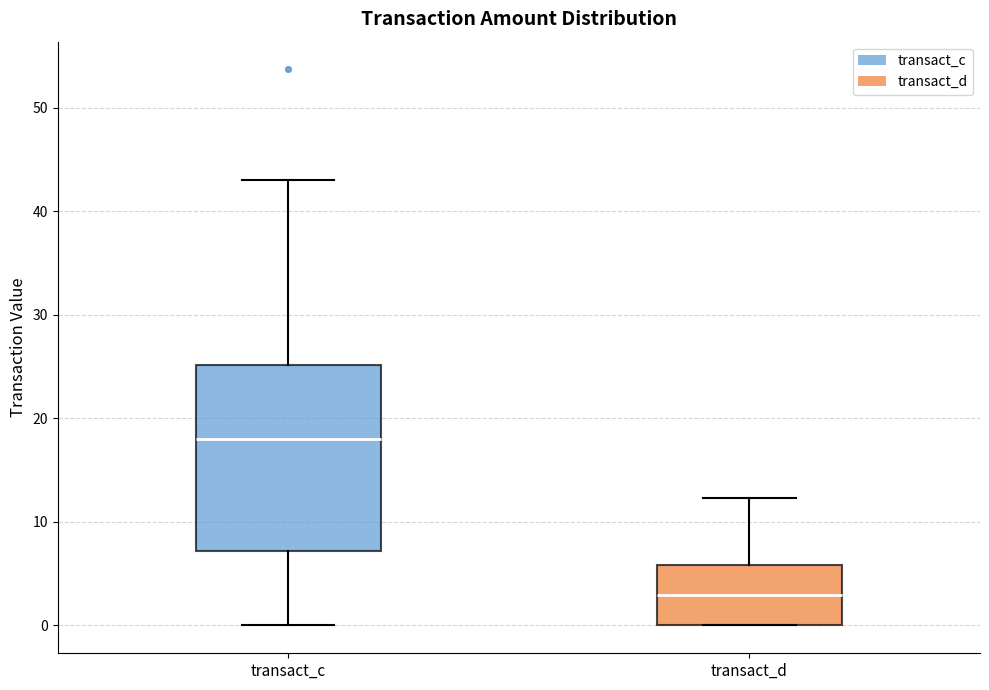

Which box's median line is the lowest?

transact_d